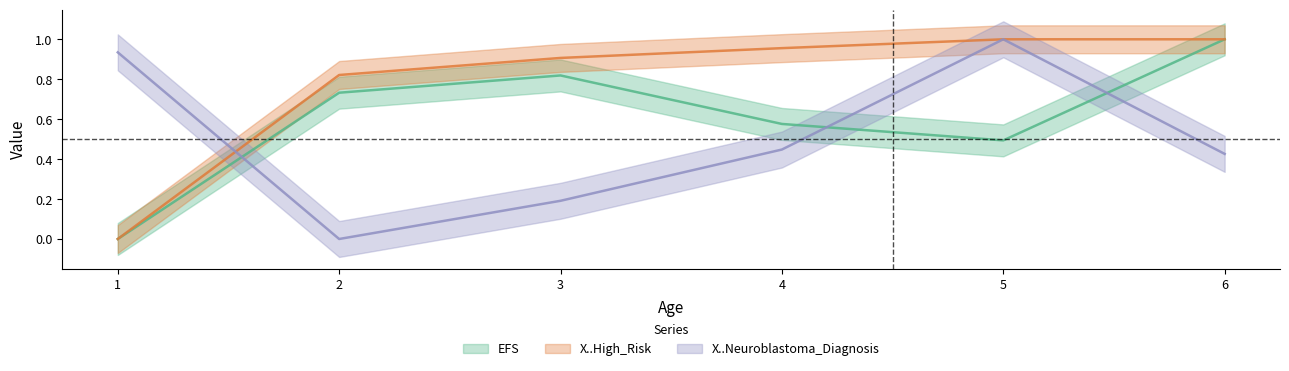

The X..High_Risk series shows 0.6 at 6. True or false?

False